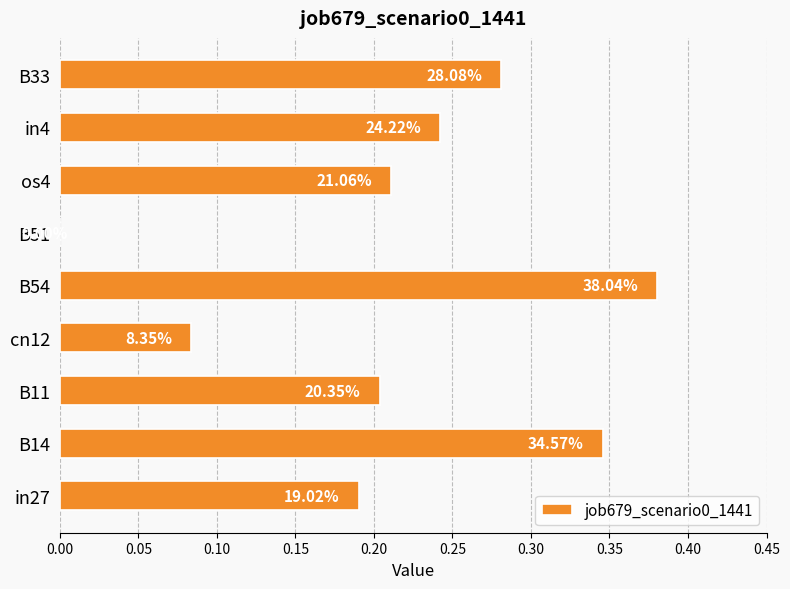

Are the bars grouped side by side (vs. stacked)?

No